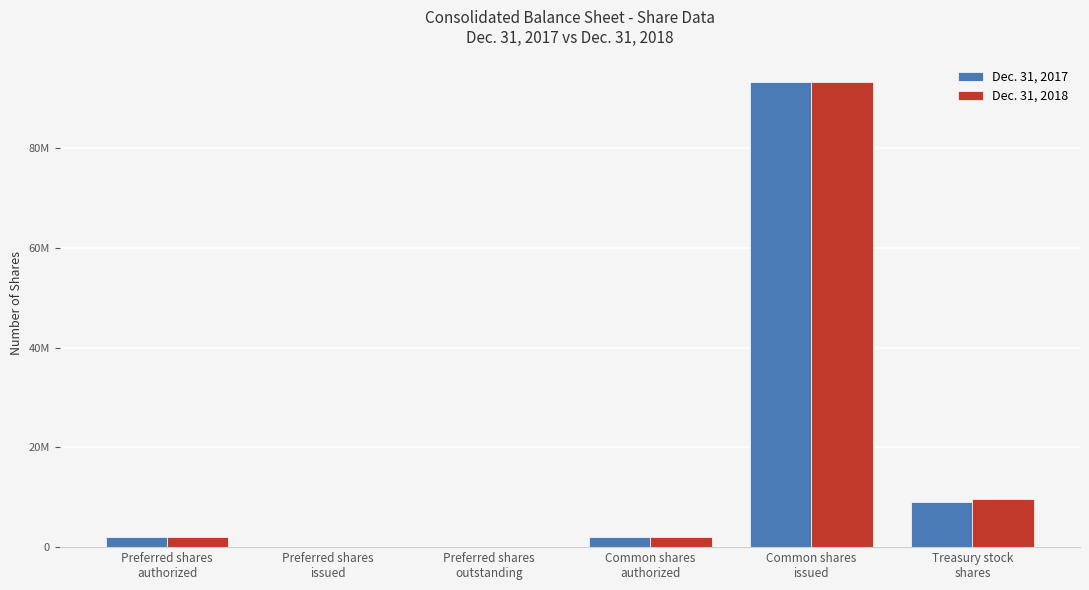

Are the bars horizontal?

No